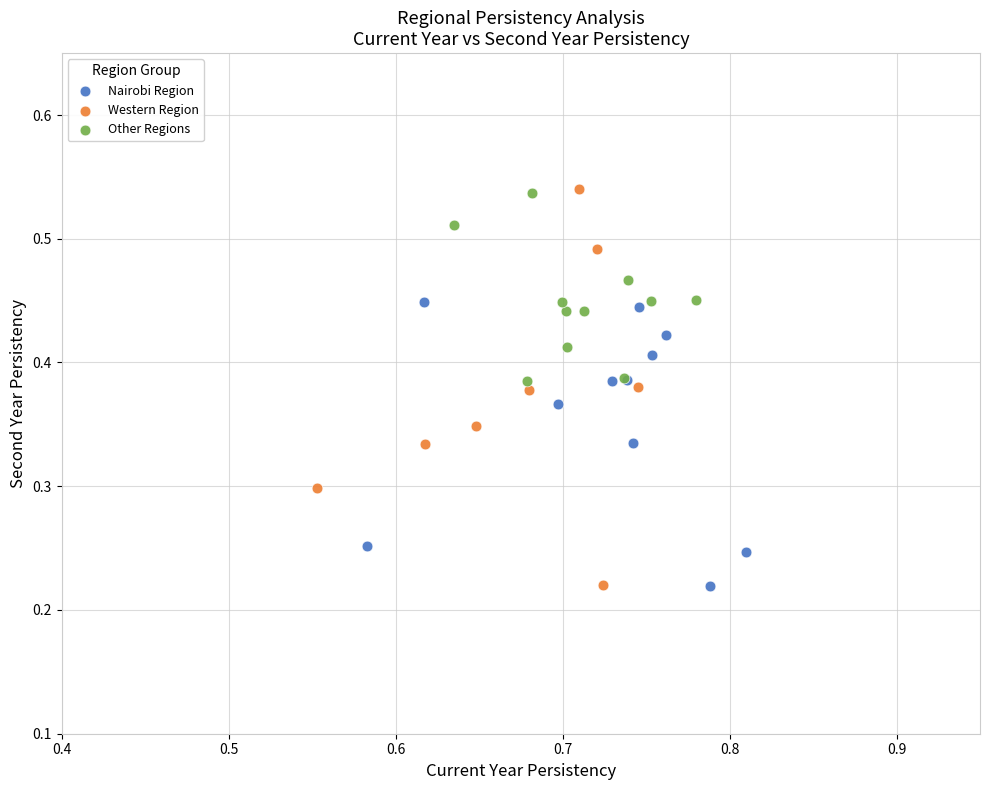

Which series has the widest spread of Y values?

Western Region